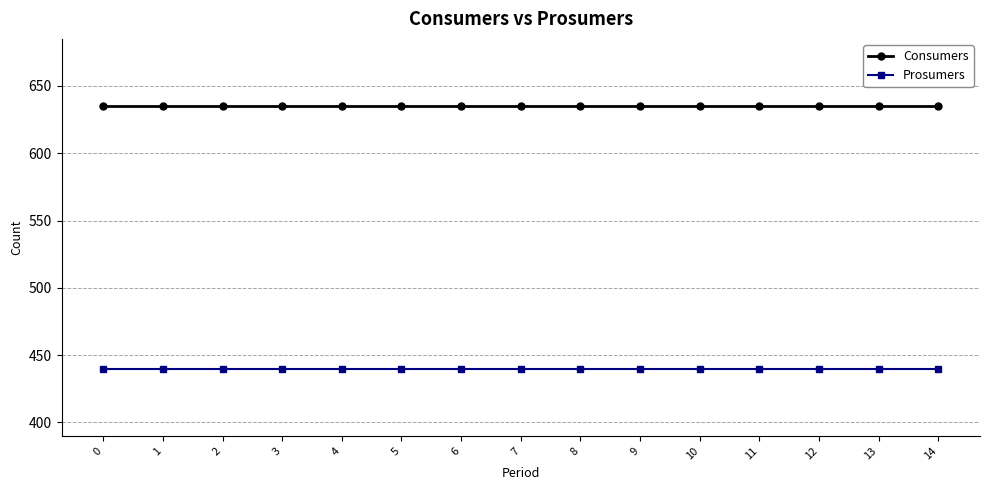

Does the chart display data point markers on the line(s)?

Yes